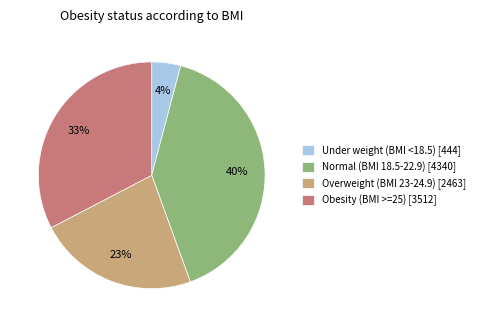

Combined, do Normal (BMI 18.5-22.9) [4340] and Overweight (BMI 23-24.9) [2463] account for over 50%?

Yes